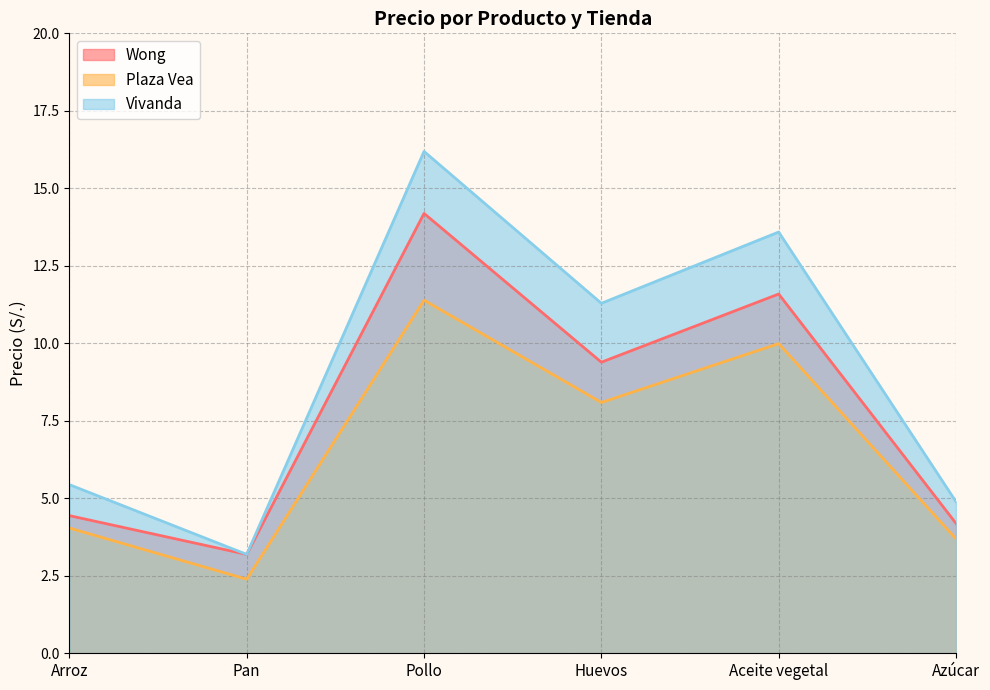

How many values in the Wong series are below 9?

3